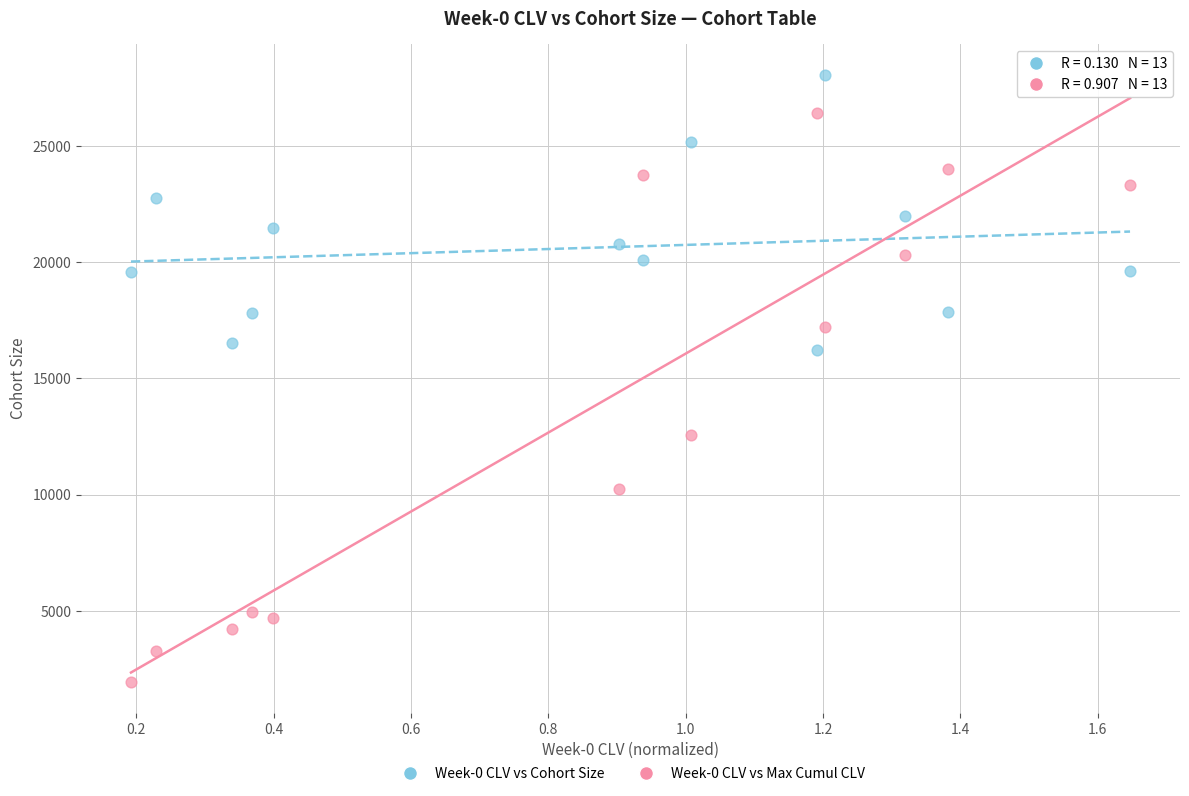

Across all data points, what is the range of X values (max minus min)?

1.5